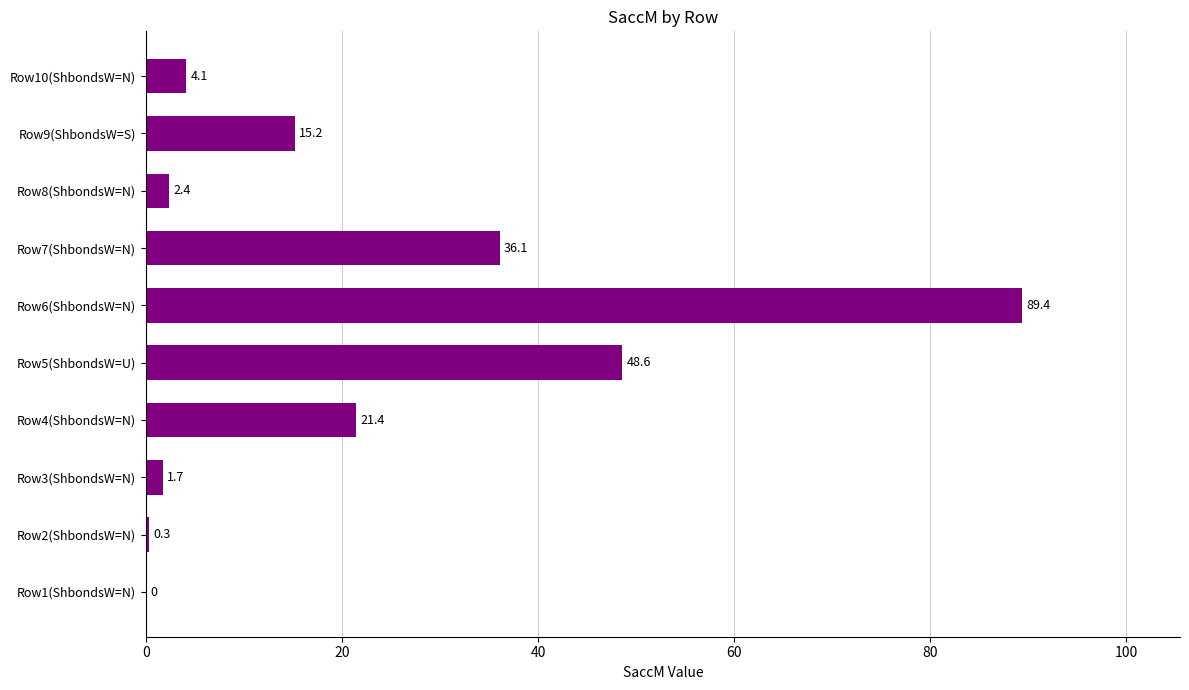

What is the greatest value displayed?

89.4